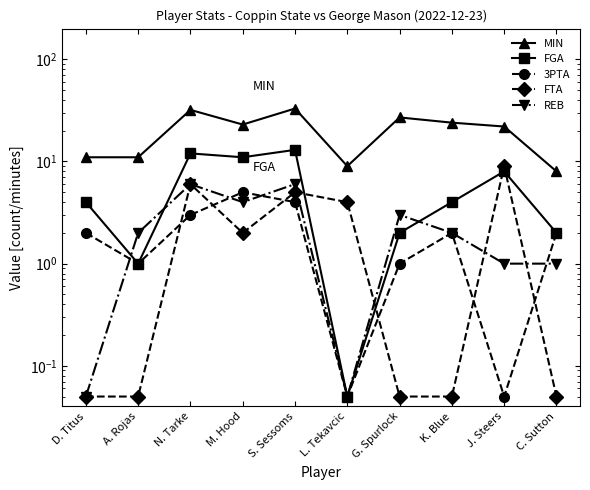

Is this an area chart (filled region under the line)?

No